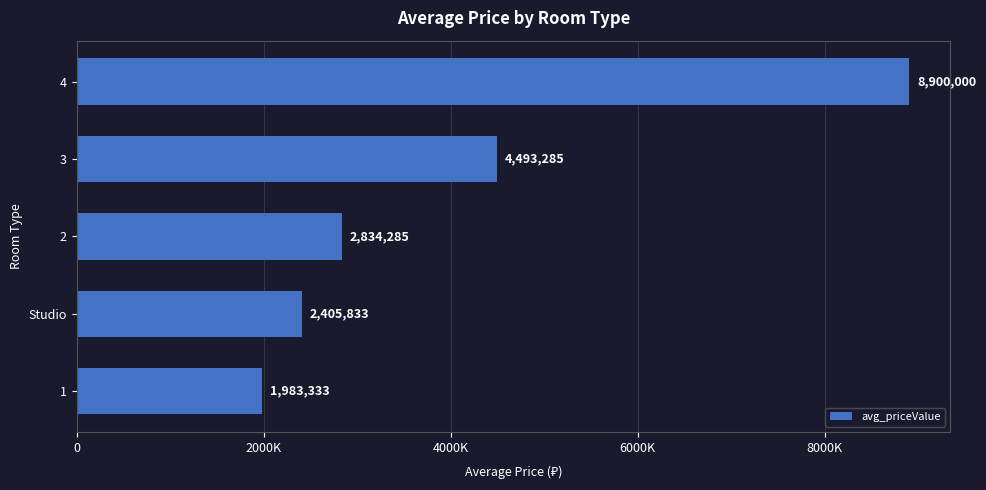

Does the chart contain any negative values?

No